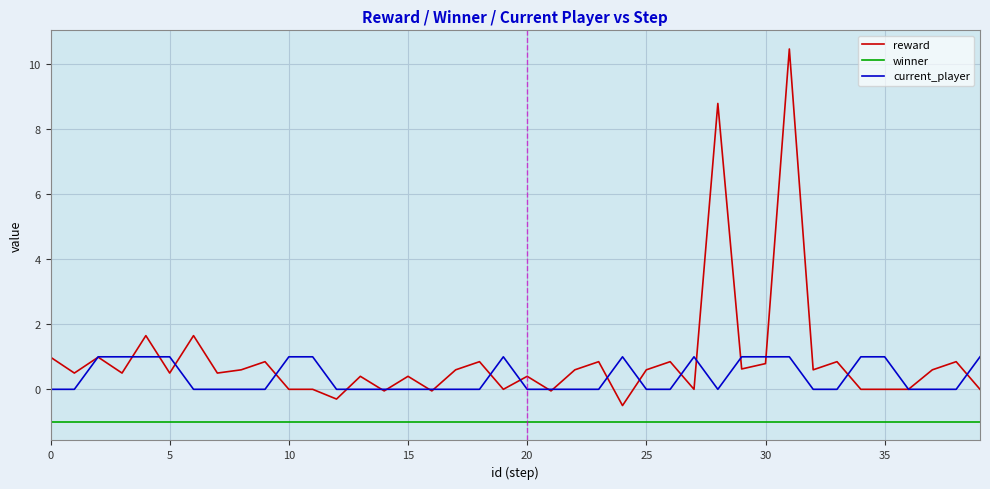

What is the average value of the current_player series?

0.4